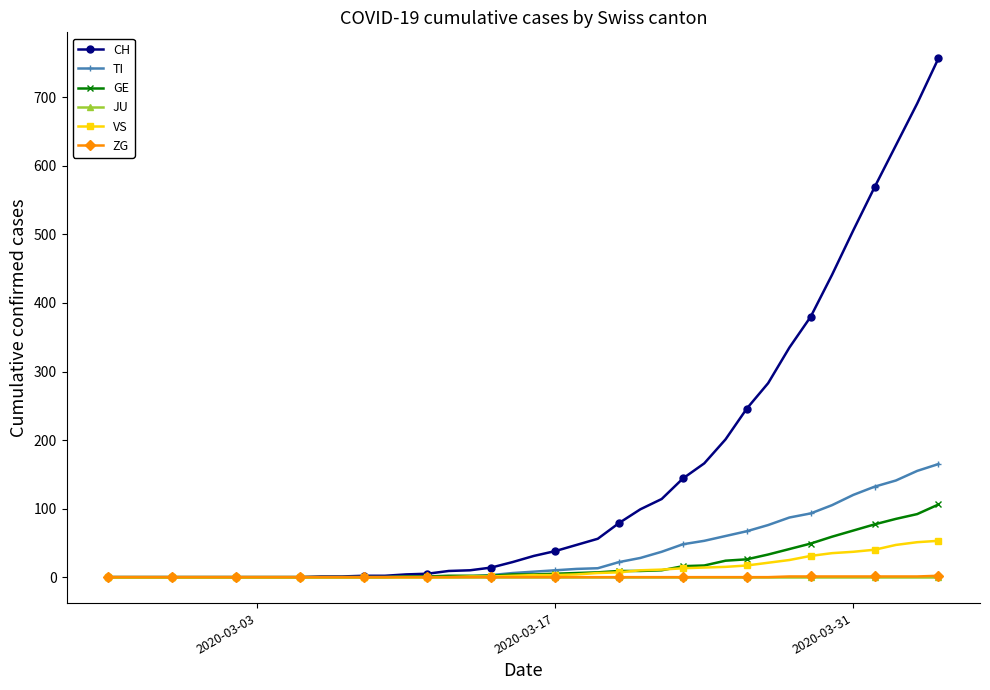

What is the difference between the maximum and minimum values in the VS series?

53